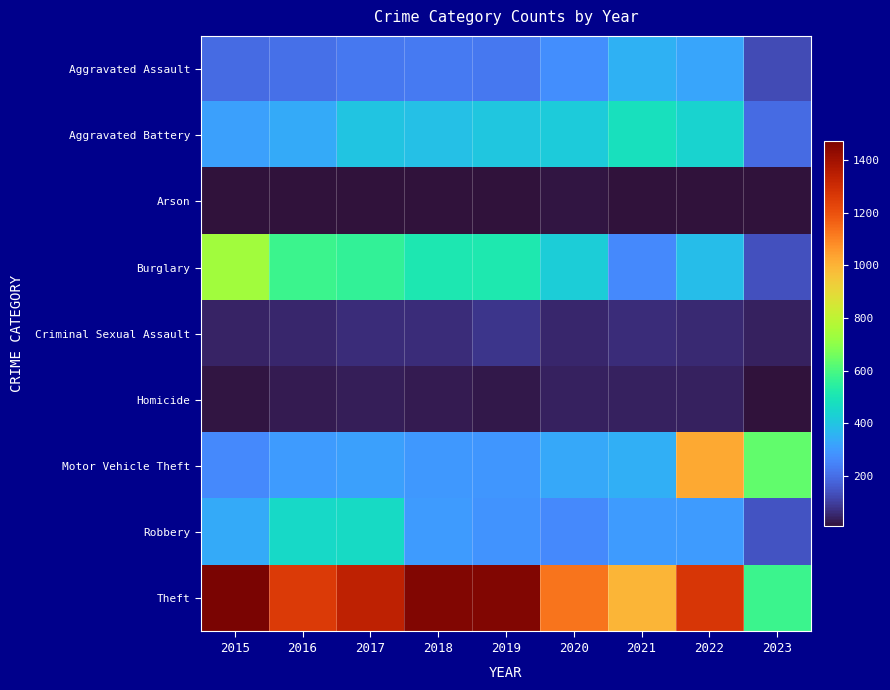

Between 2019 and 2017, which is larger?

2017